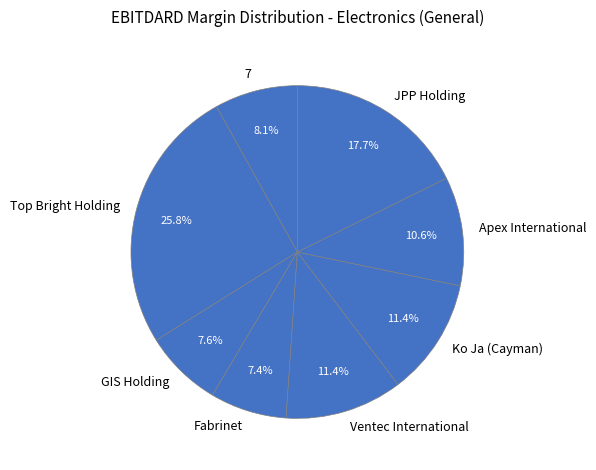

How many segments does this pie chart have?

8